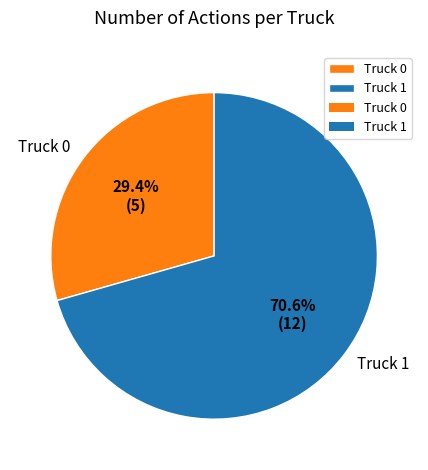

Does Truck 0 account for over 50% of the chart?

No